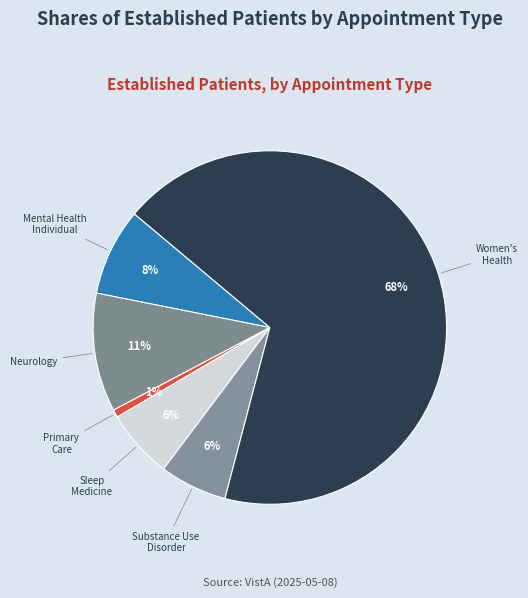

To the nearest percent, what is the difference between the Substance Use Disorder and Neurology slice percentages?

5%